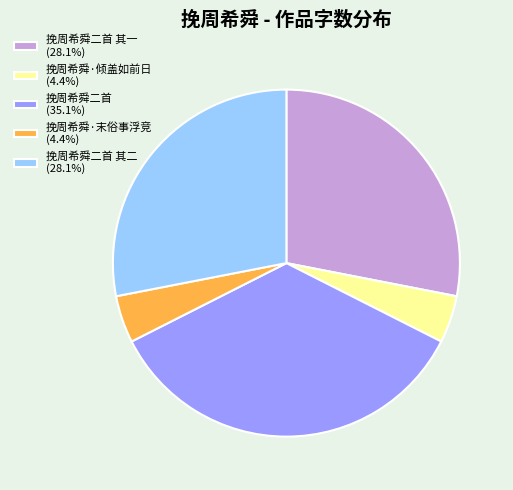

Is 挽周希舜二首 其一 (28.1%) the majority of the pie?

No